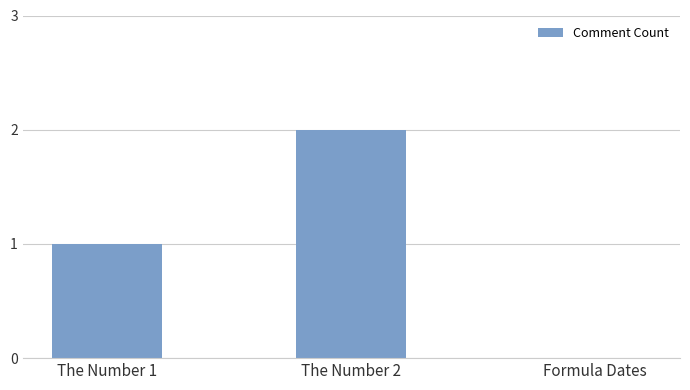

At which category does the chart reach its peak across all series?

The Number 2